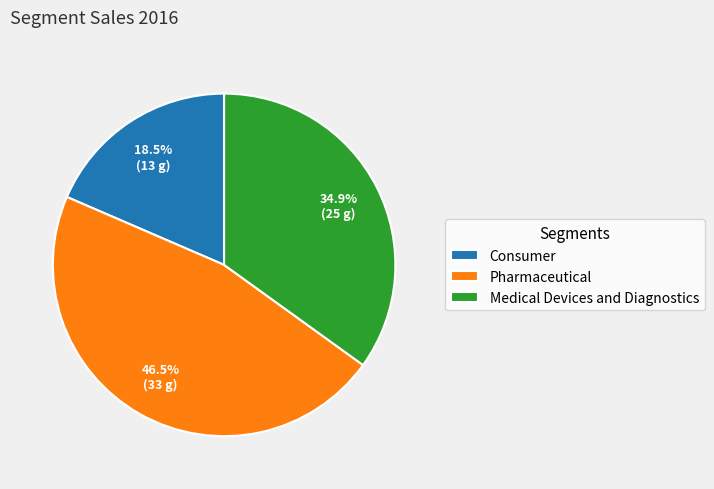

What is the largest slice in the pie chart?

Pharmaceutical